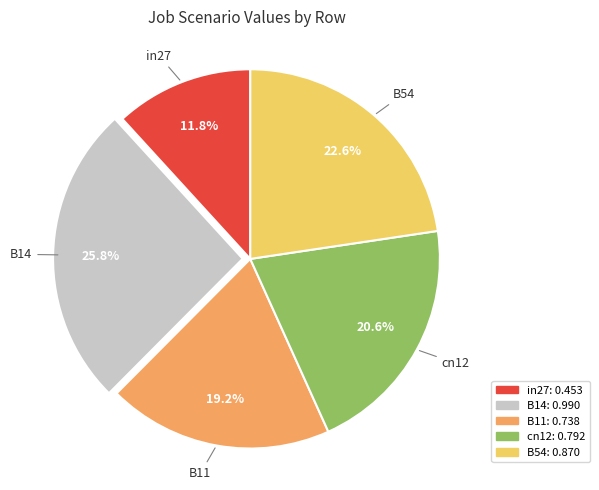

Does B14 account for over 50% of the chart?

No